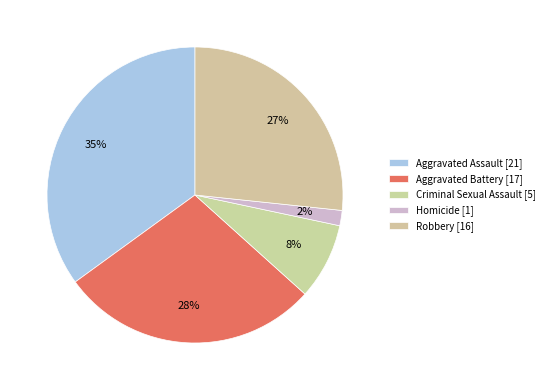

To the nearest percent, what is the combined percentage of Homicide and Aggravated Assault?

37%